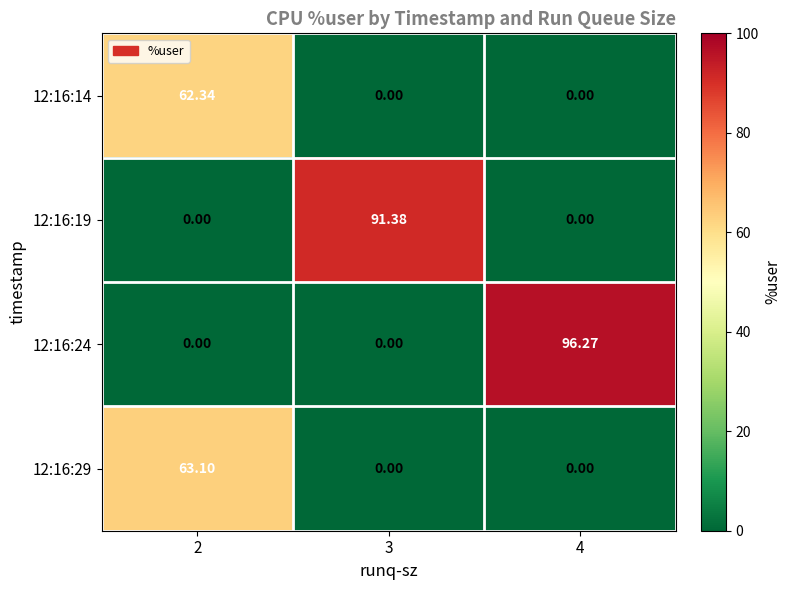

Is the value of 12:16:19 at 2 greater than the value of 12:16:29 at 2?

No